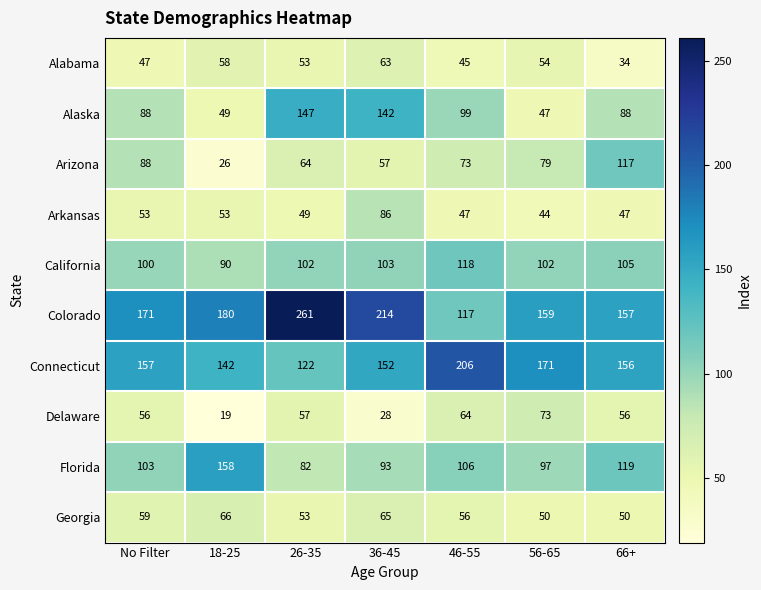

Rank the series at 56-65 from lowest to highest value.

Arkansas, Alaska, Georgia, Alabama, Delaware, Arizona, Florida, California, Colorado, Connecticut